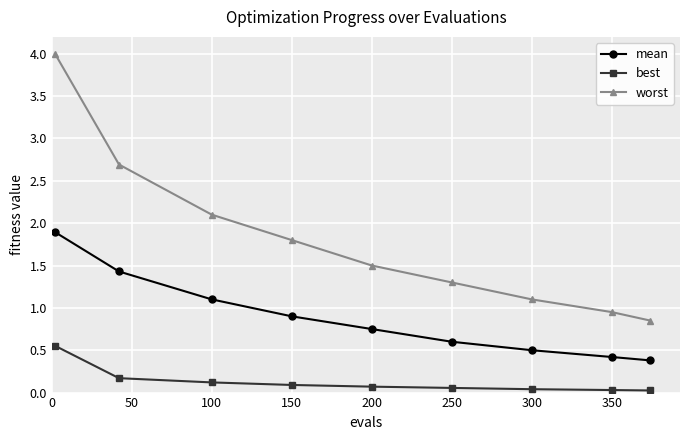

Which series has the widest spread of values?

worst